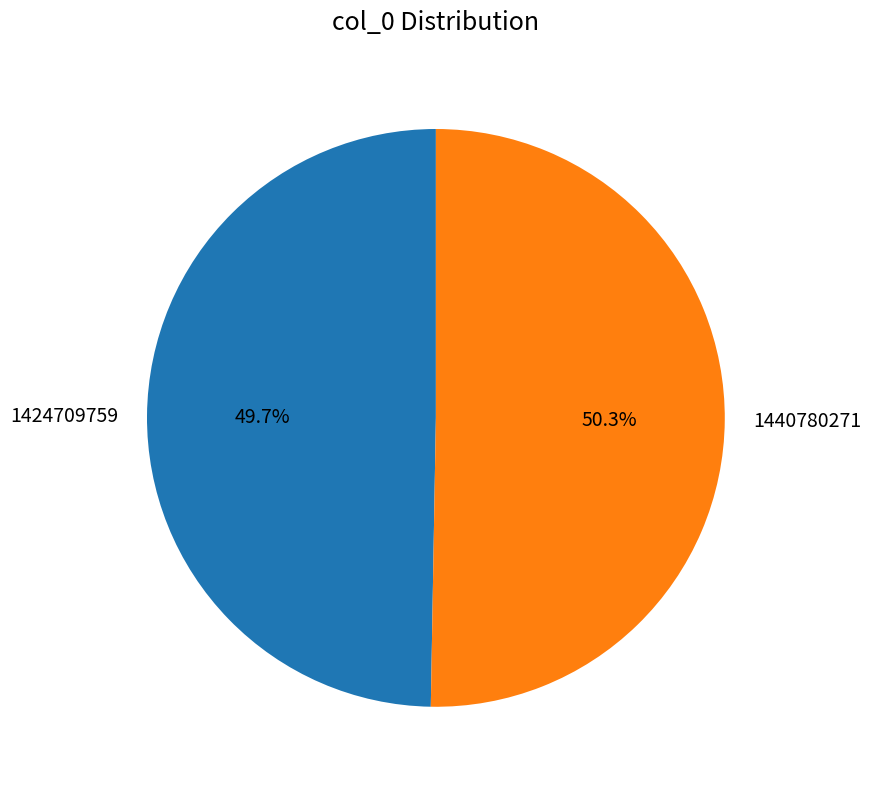

How many slices are in this pie chart?

2